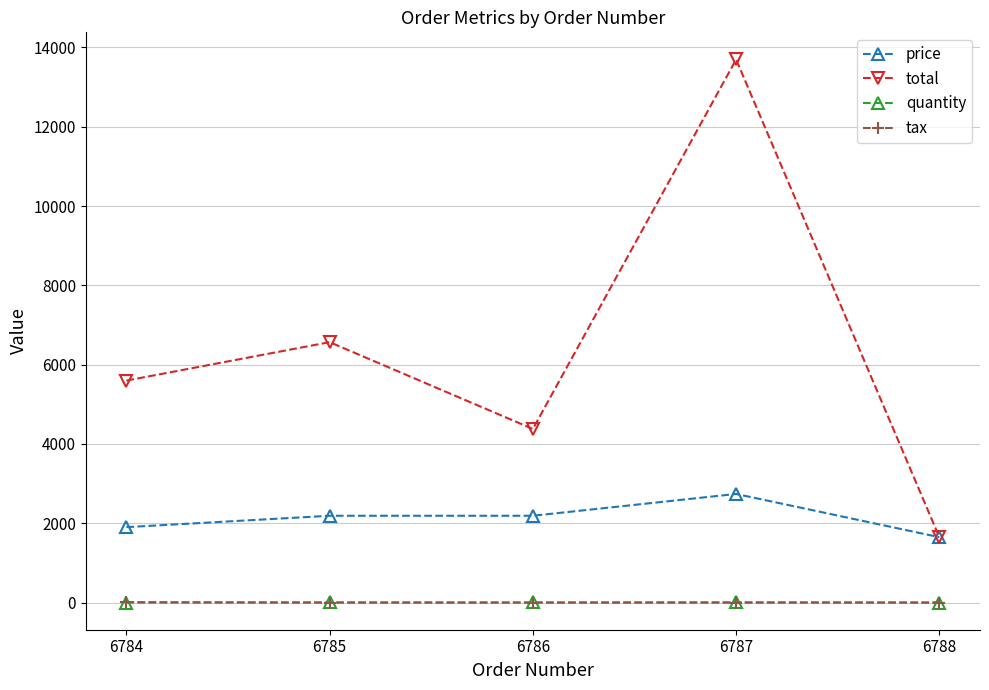

What is the greatest value displayed?

13695.0